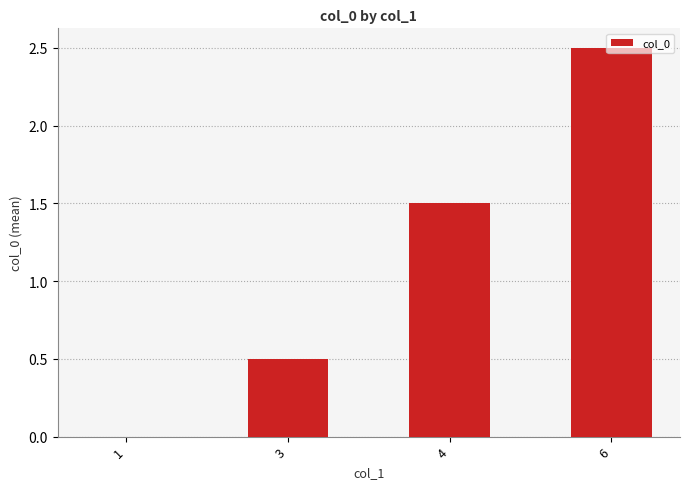

At which category does the chart reach its peak across all series?

6